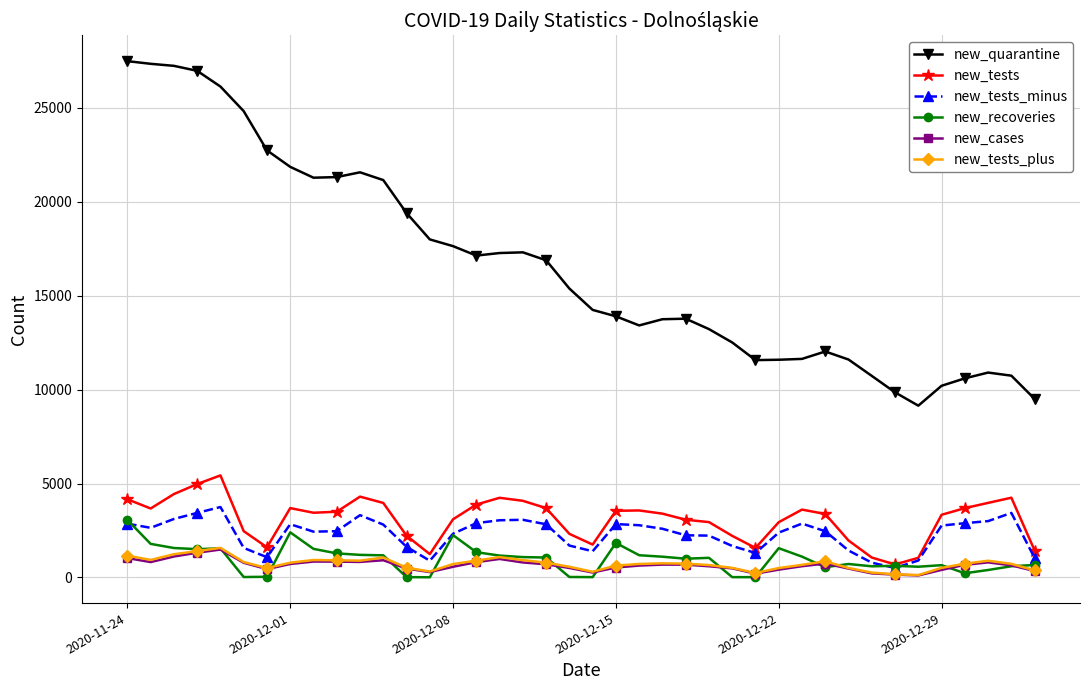

Which series has the largest total across all categories?

new_quarantine